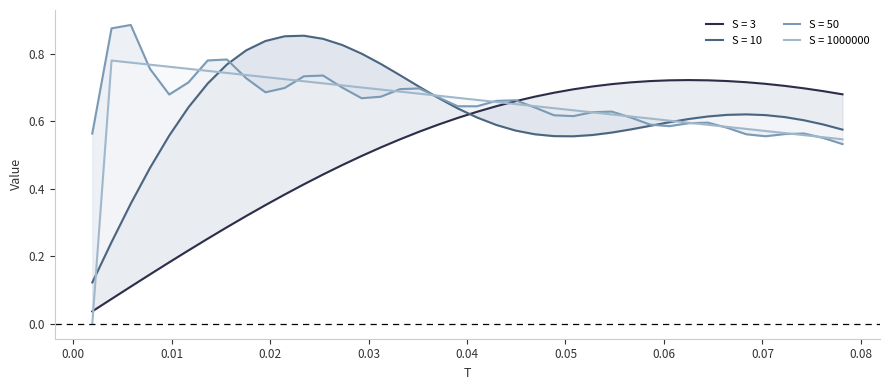

Which series has the widest spread of values?

S = 1000000